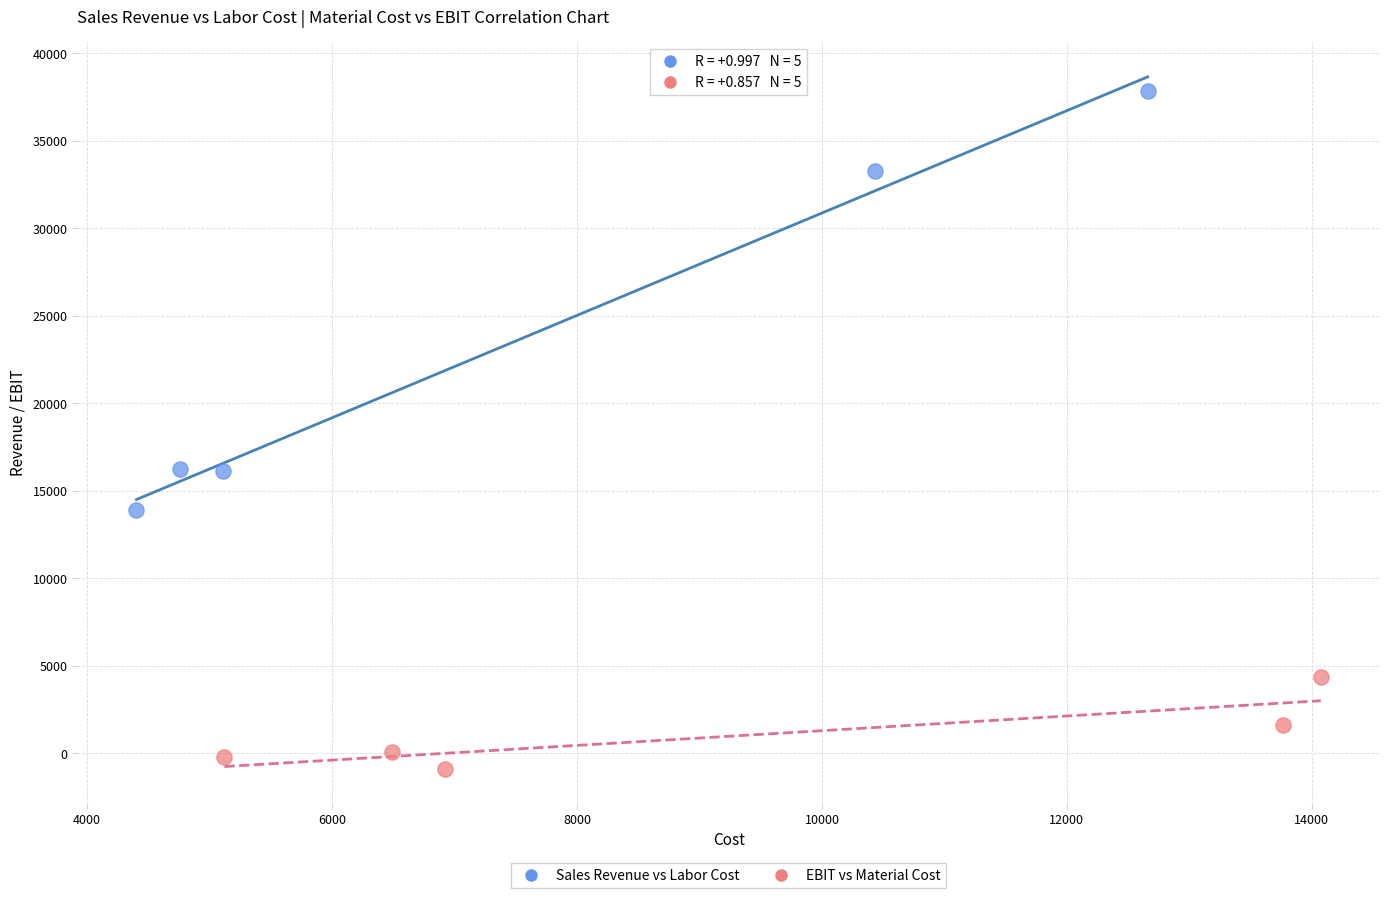

Which series contains the lowest Y value?

EBIT vs Material Cost